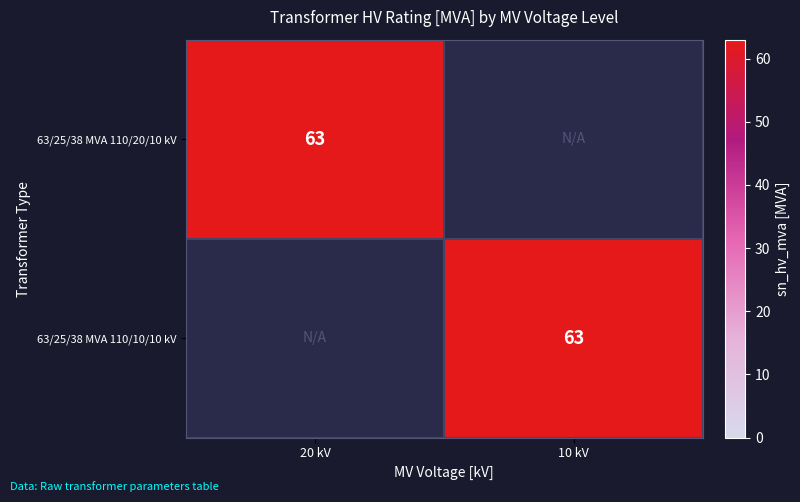

The 63/25/38 MVA 110/10/10 kV series shows 19 at 10 kV. True or false?

False